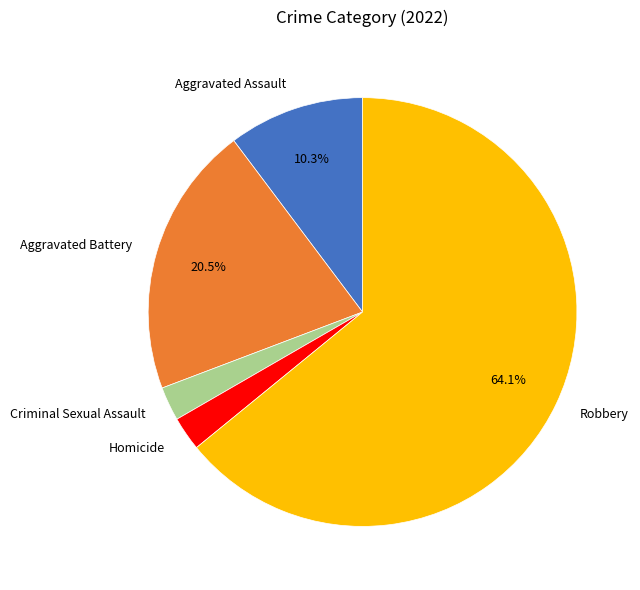

Count the number of slices in the pie.

5